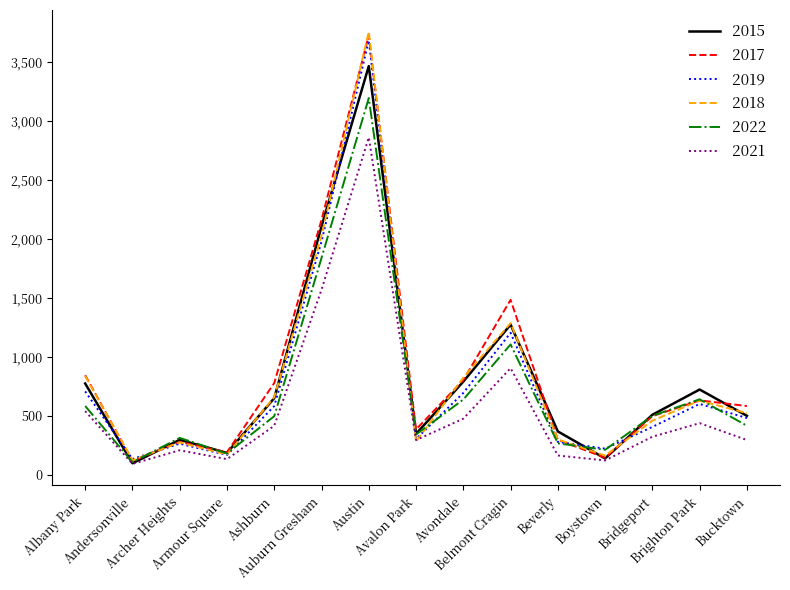

How many values in the 2022 series are below 496?

7